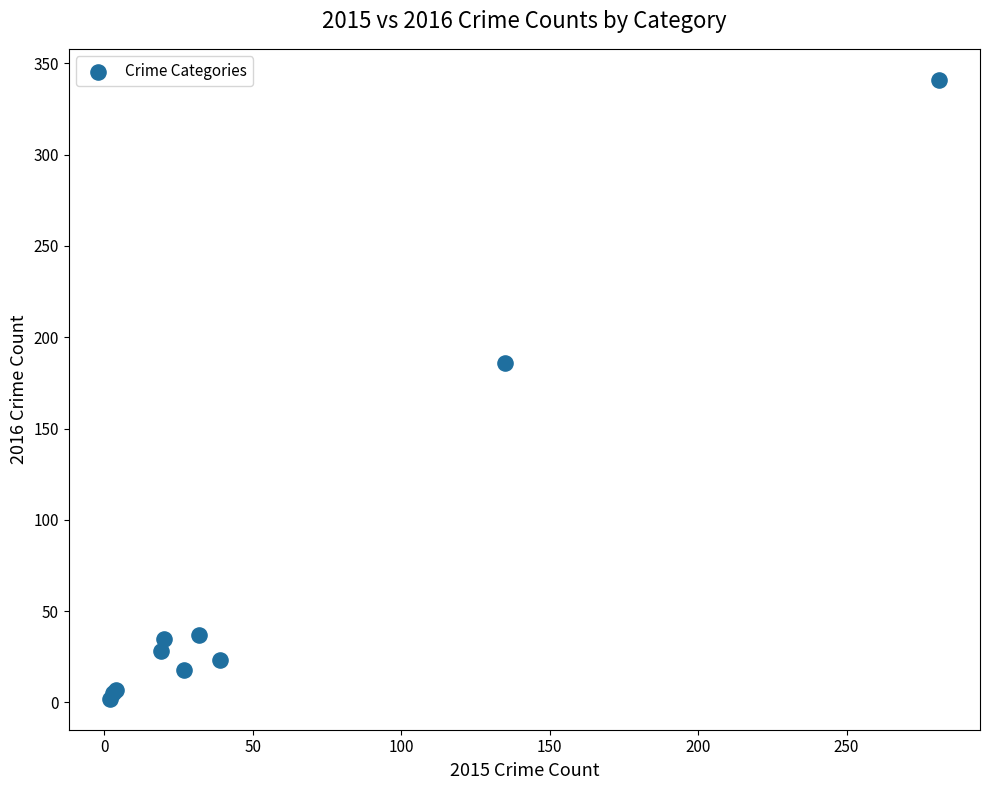

What Y value in the scatter plot is closest to 171?

186